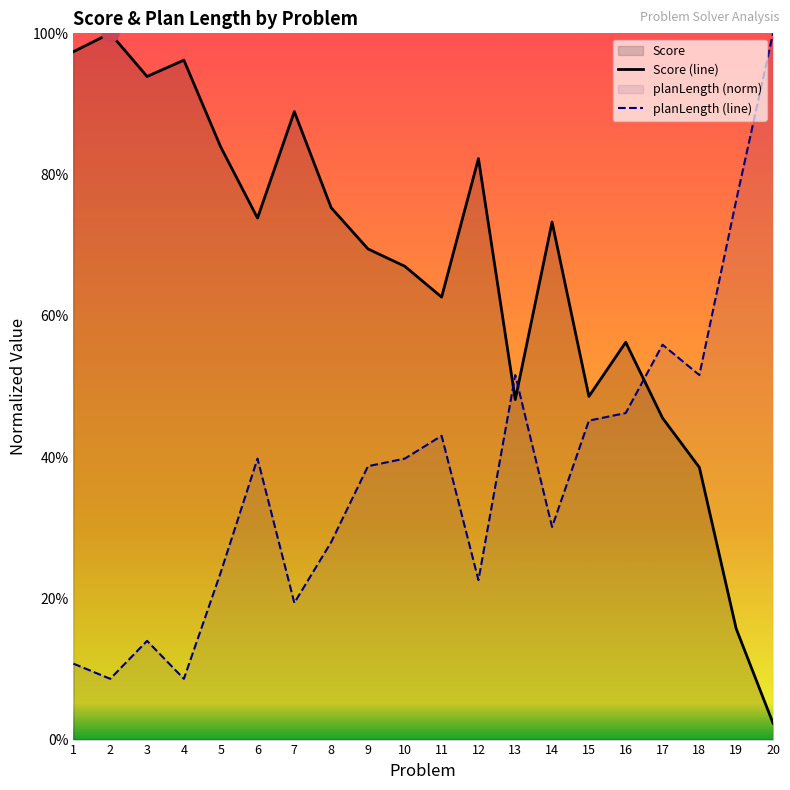

At which category does planLength (line) reach its first local peak?

3